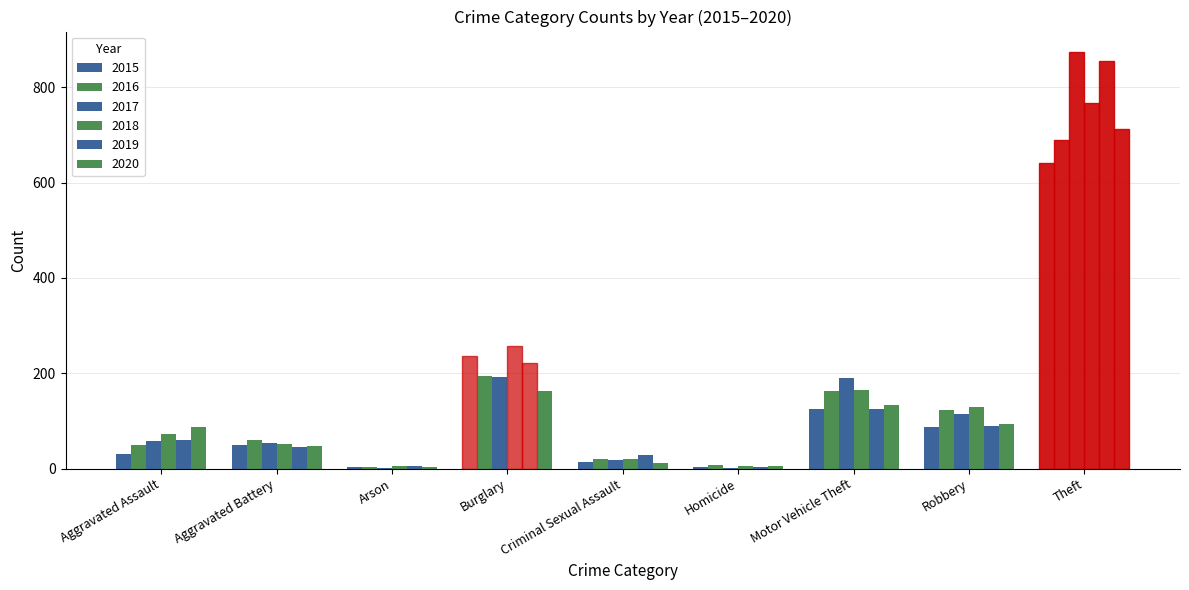

How many groups of bars are there?

9